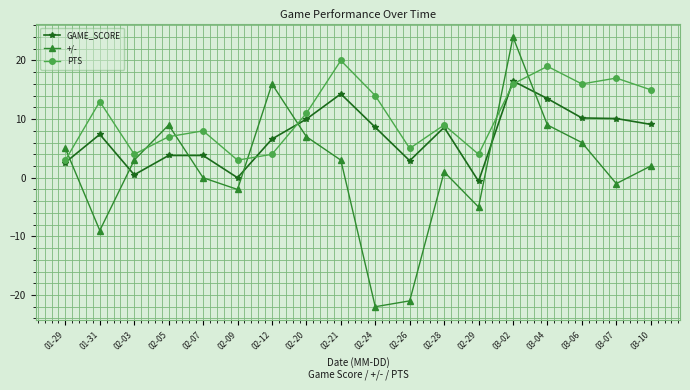

After their last crossing, which series has the higher values: PTS or GAME_SCORE?

PTS